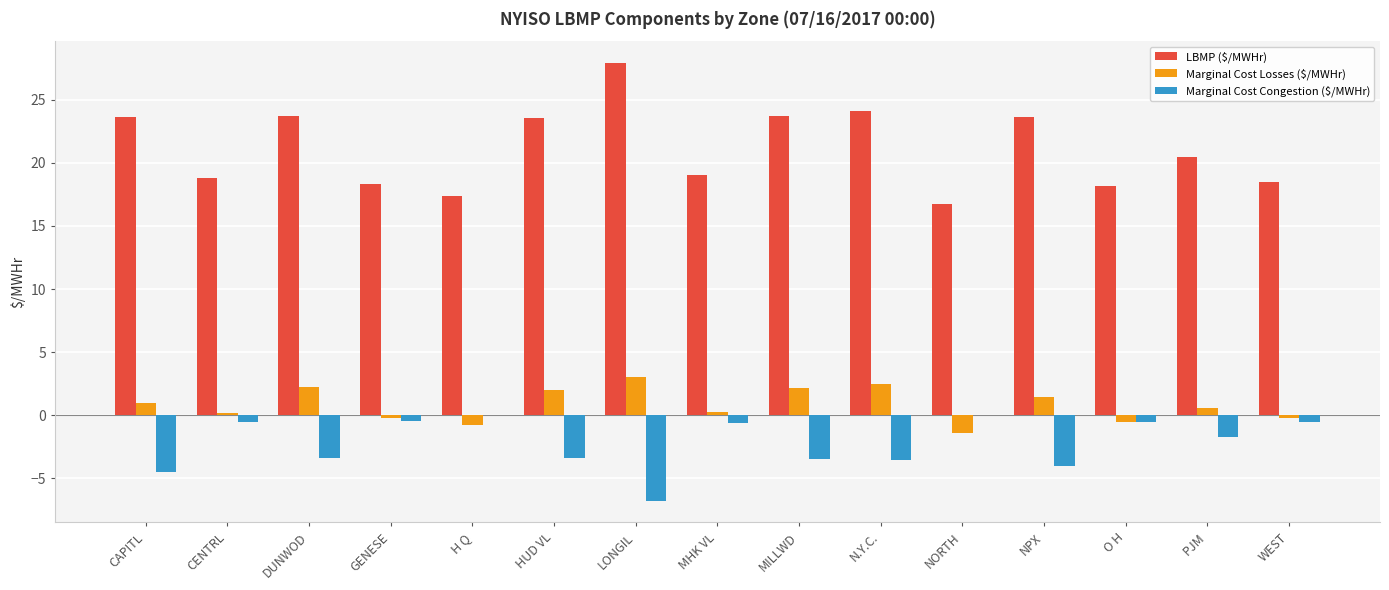

Which series has the largest total across all categories?

LBMP ($/MWHr)